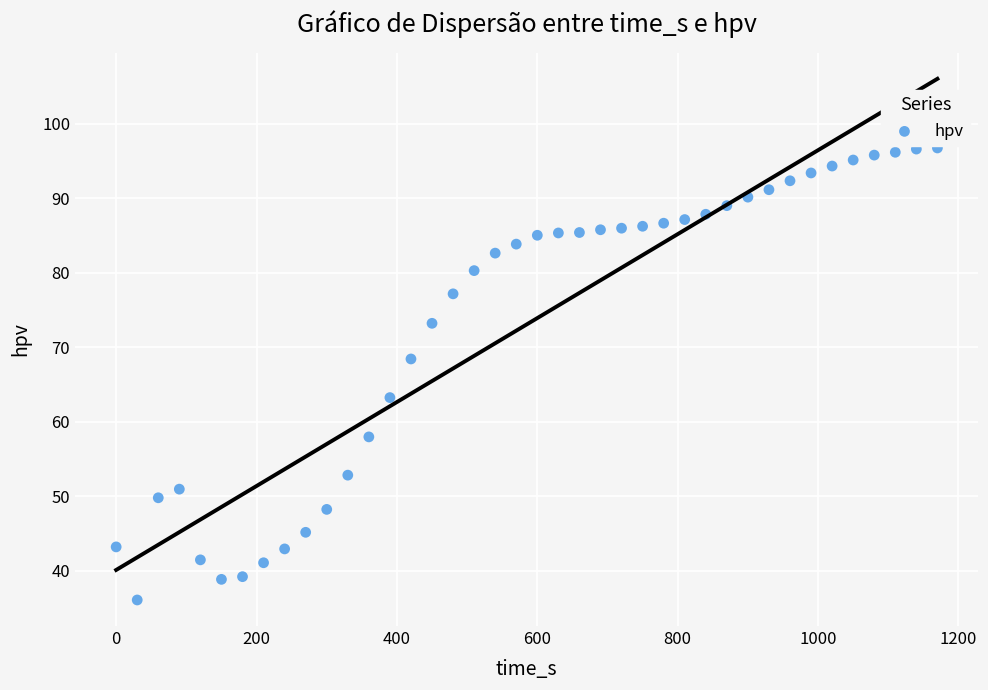

What is the range of Y values (max minus min)?

60.7